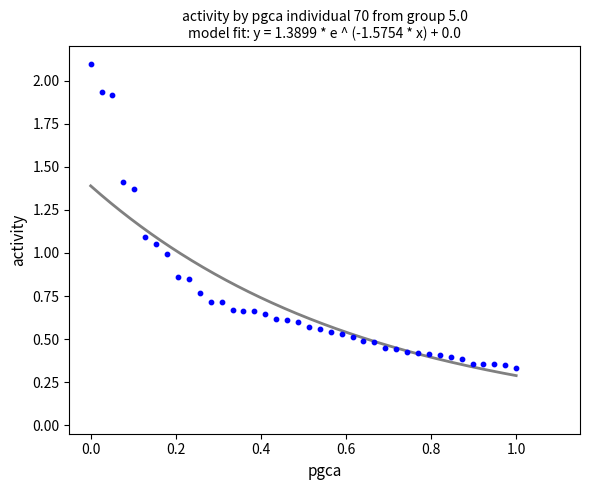

What is the range of Y values (max minus min)?

1.8